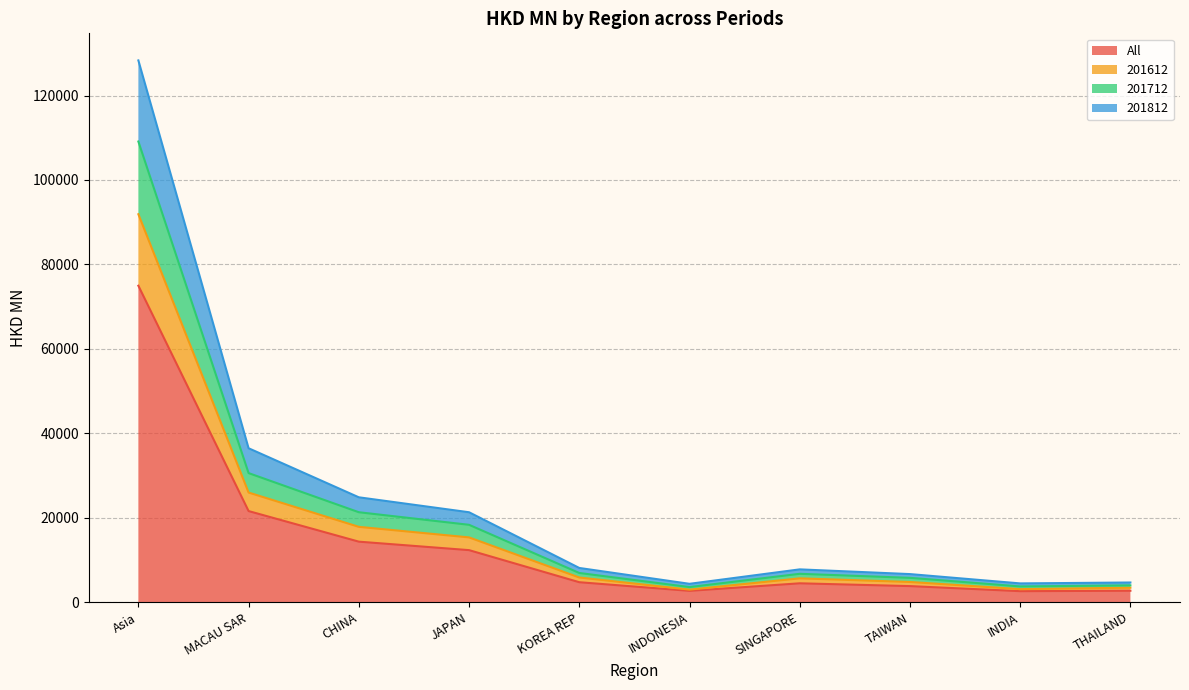

How many distinct data groups are displayed?

4